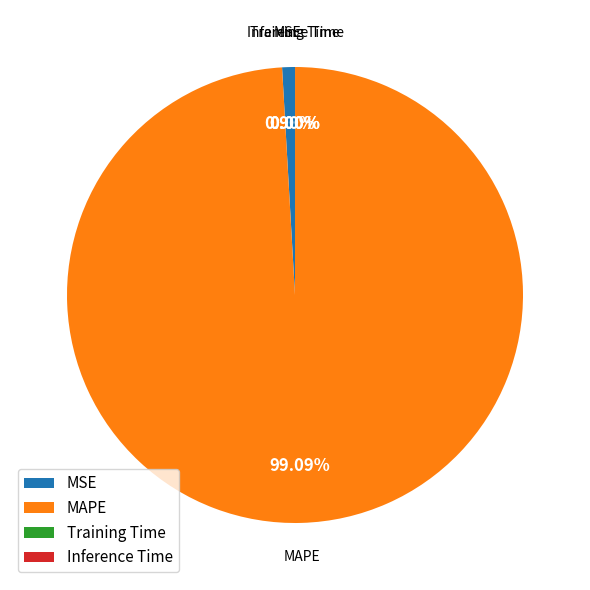

Which has a higher value, MAPE or MSE?

MAPE